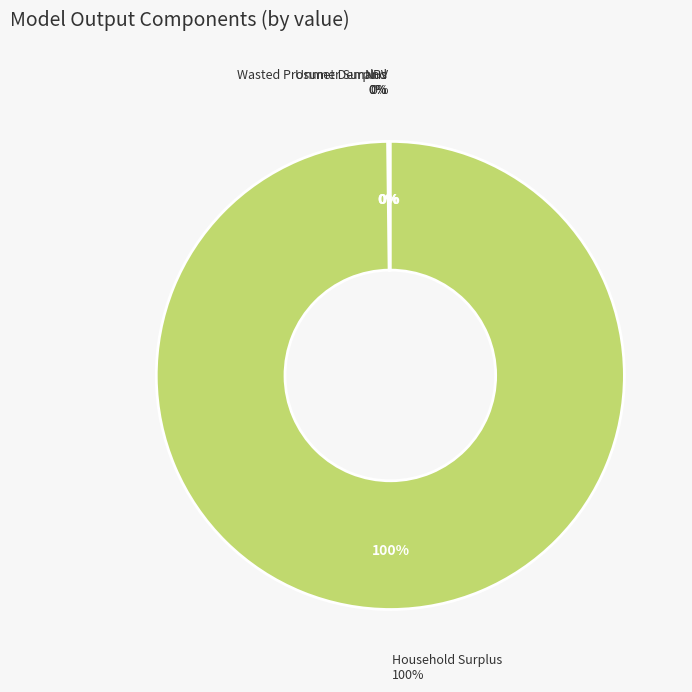

Which slice is the smallest?

Wasted Prosumer Surplus